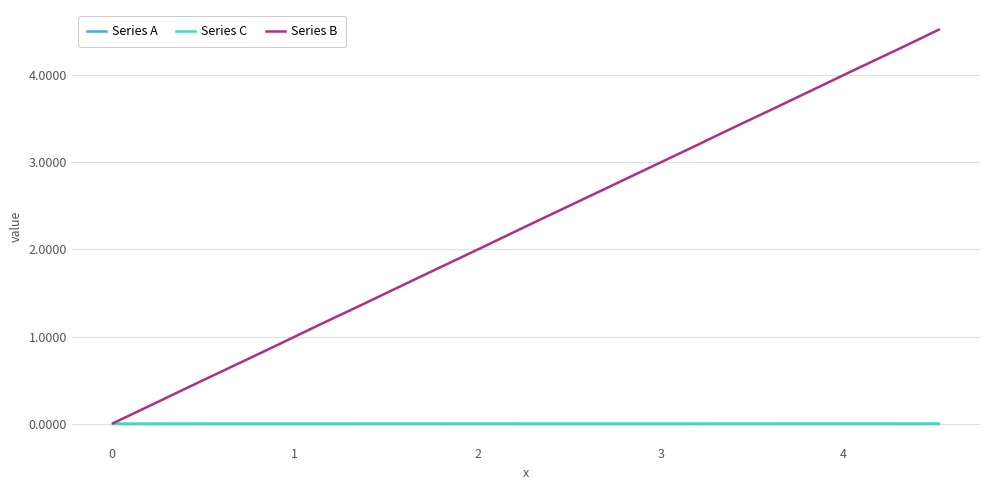

Which series has the widest spread of values?

Series B